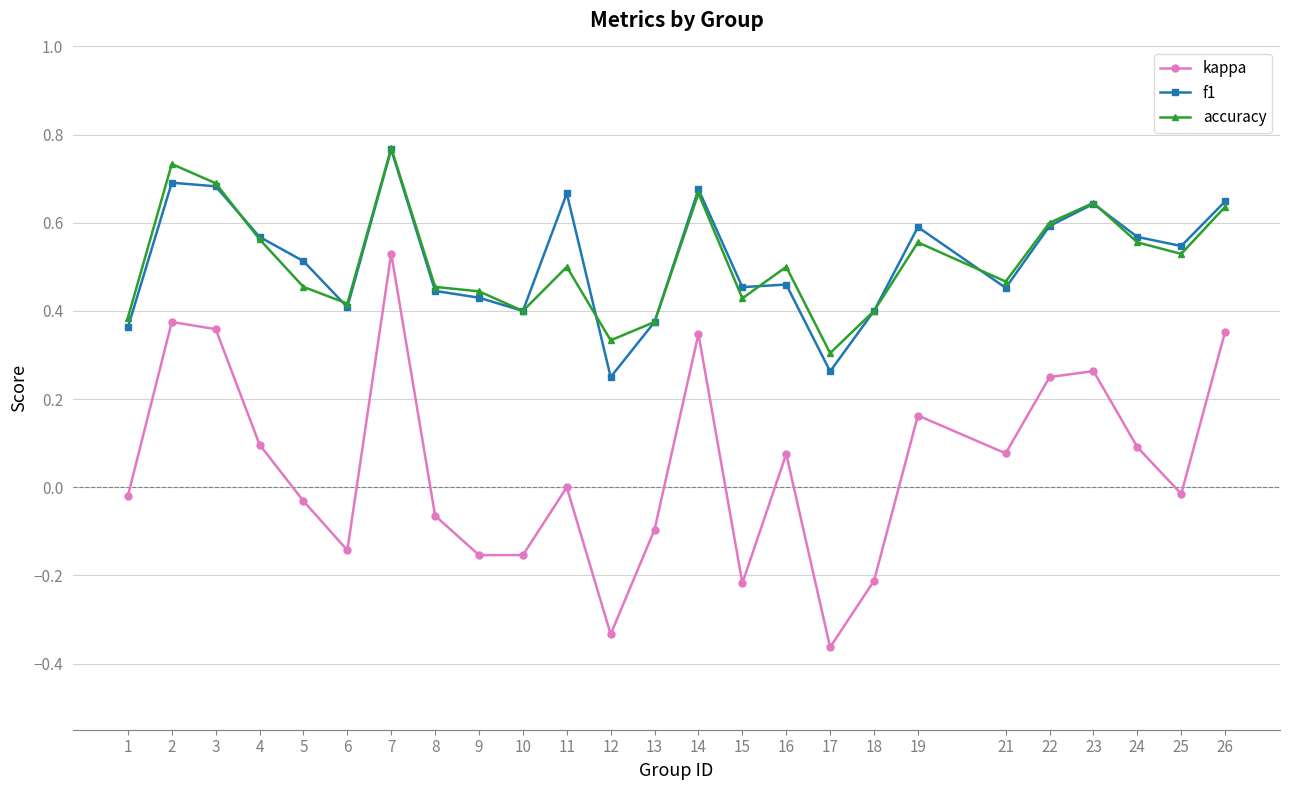

Is the value of kappa at 4 greater than the value of accuracy at 22?

No